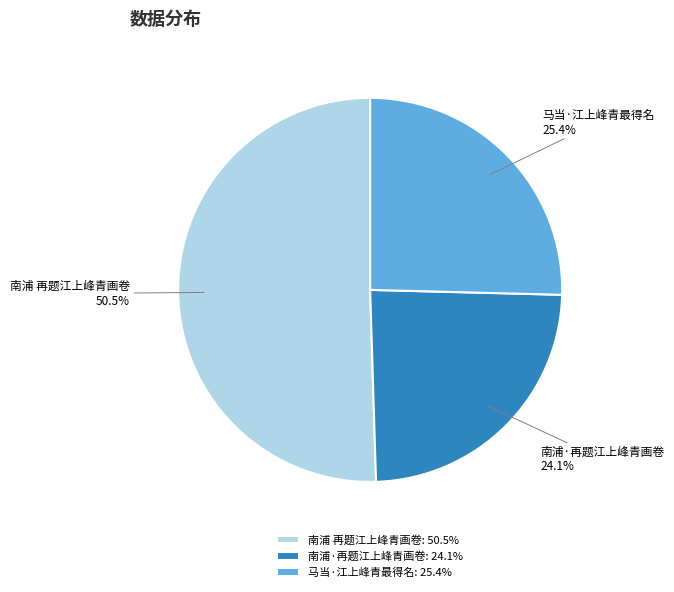

Does any single category account for the majority?

Yes